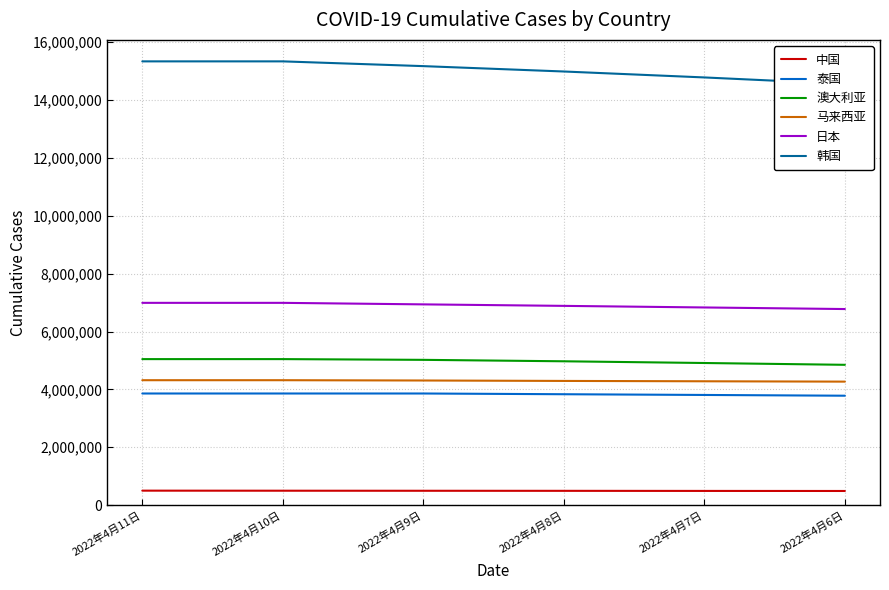

What position from the left is 2022年4月9日?

3